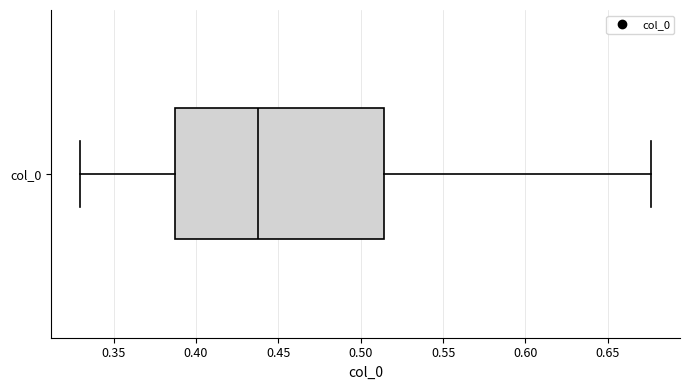

Where does the left whisker of the box for col_0 end on the x-axis? The values are not printed on the chart, so give them approximately, as read against the axis.

0.330